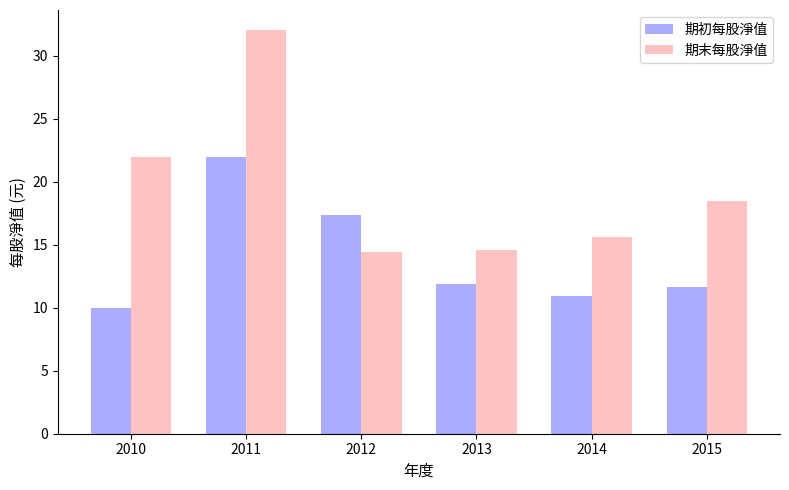

At which label does 期初每股淨值 reach its minimum?

2010